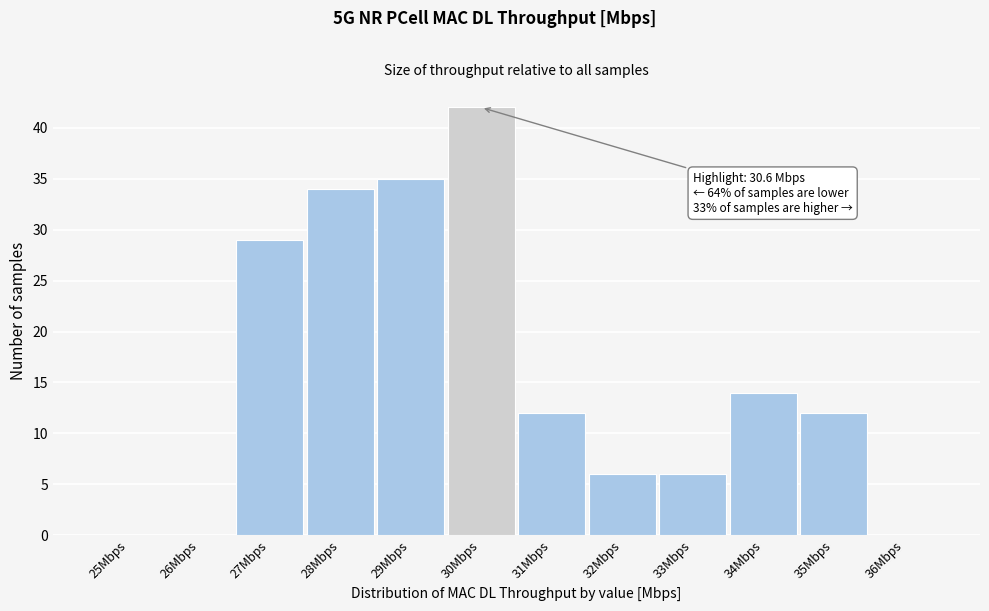

Reading left to right, transcribe all the data shown in this chart.

25Mbps=0	26Mbps=0	27Mbps=29	28Mbps=34	29Mbps=35	30Mbps=42	31Mbps=12	32Mbps=6	33Mbps=6	34Mbps=14	35Mbps=12	36Mbps=0